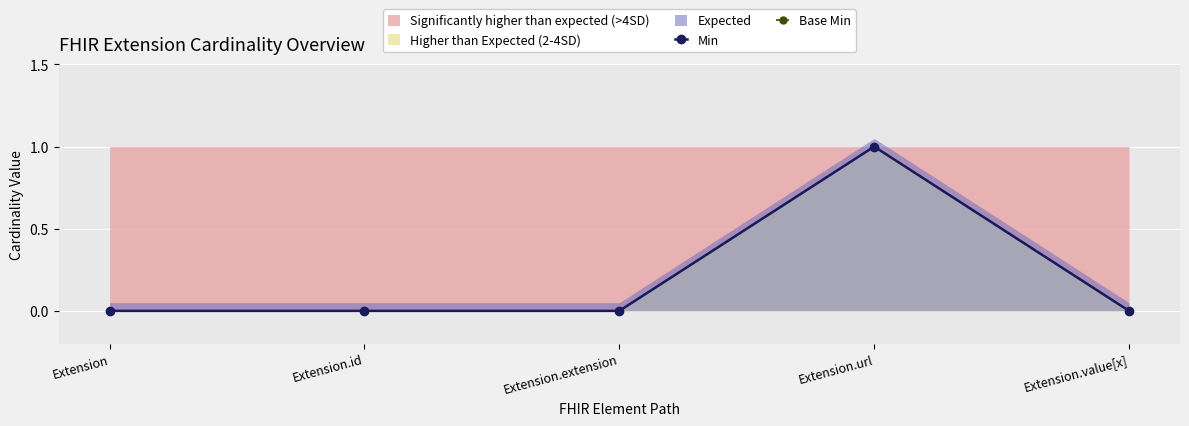

What is the highest value of the Min series?

1